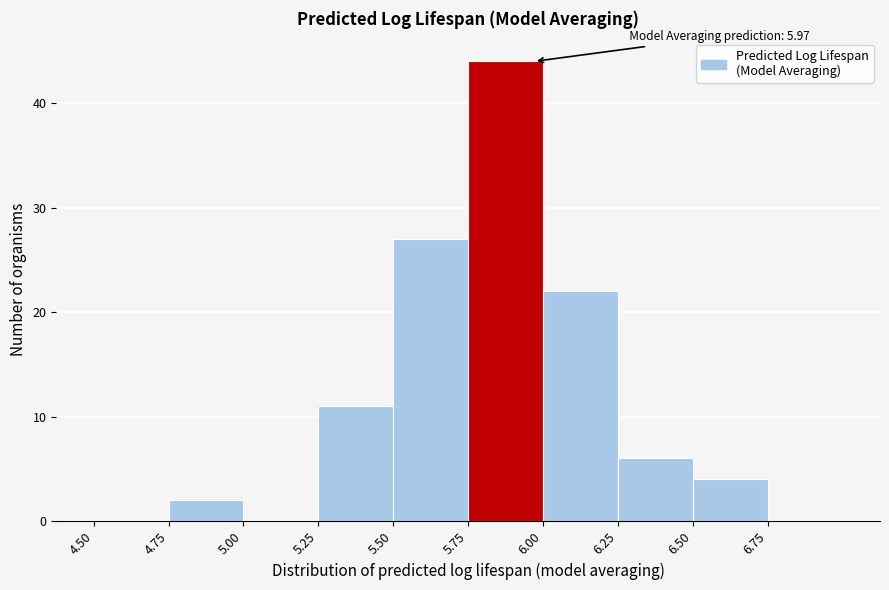

Over which range of the x-axis is the bar tallest?

5.75 to 6.00